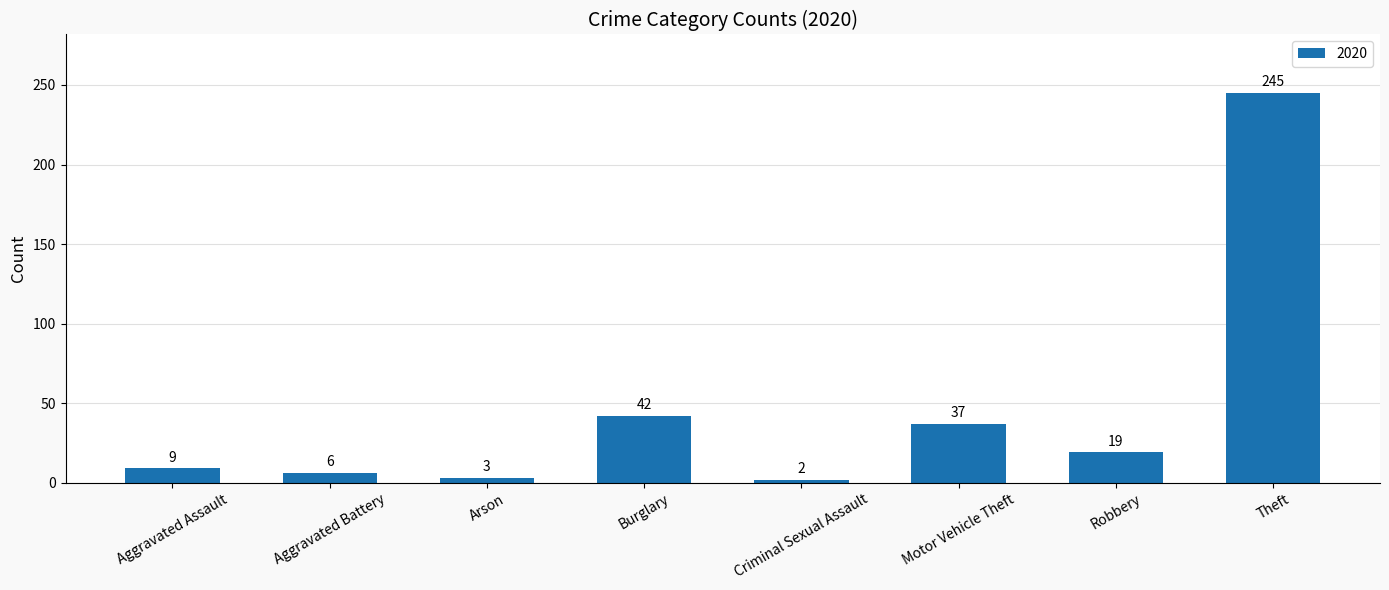

Reading left to right, what are all the values shown in this chart?

9	6	3	42	2	37	19	245